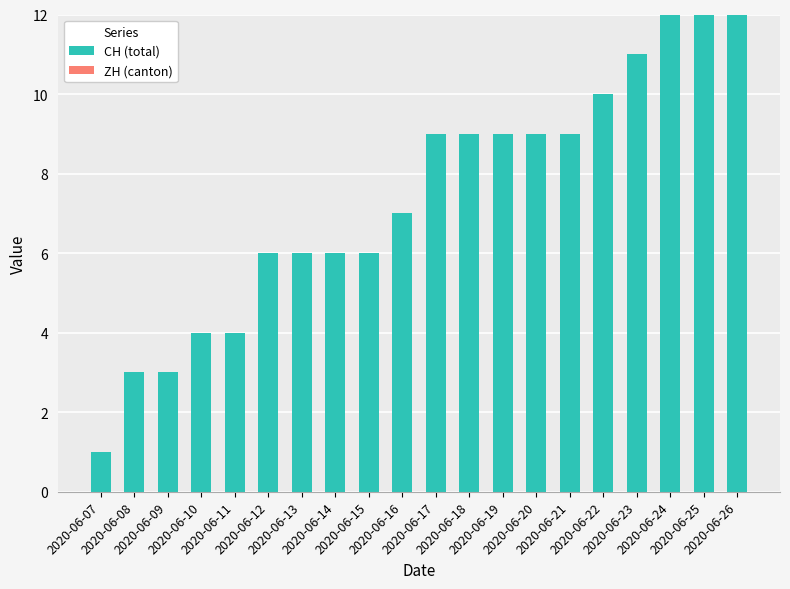

What is the average value?

7